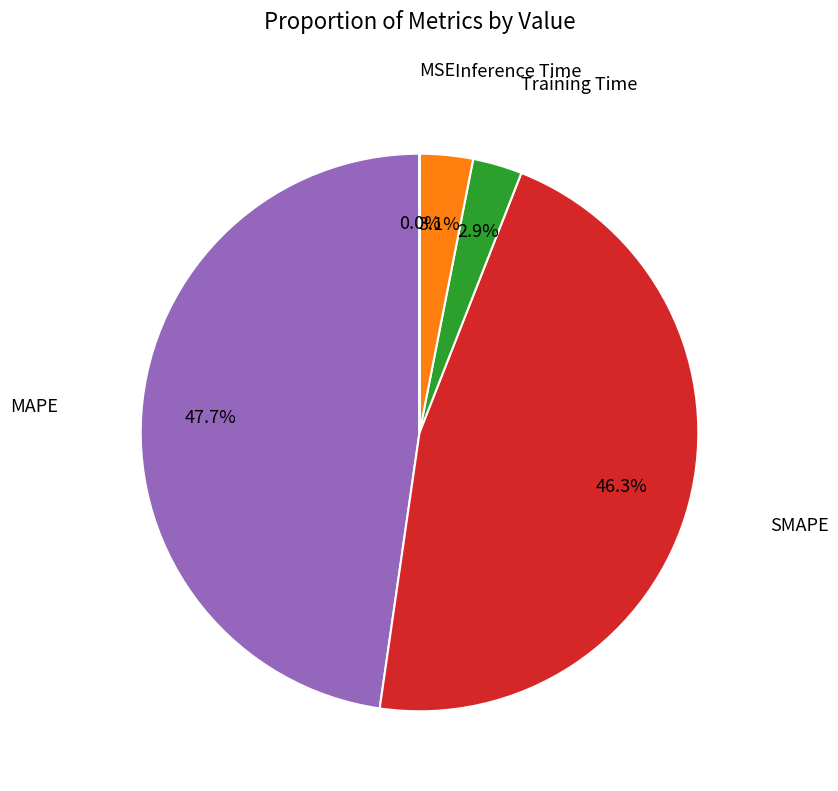

Does any single category account for the majority?

No